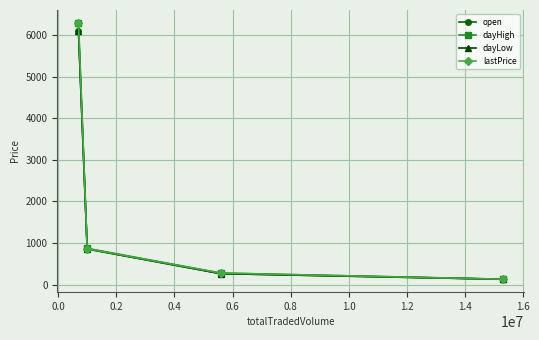

What is the value of the dayHigh point at the 3rd from the left?

275.9